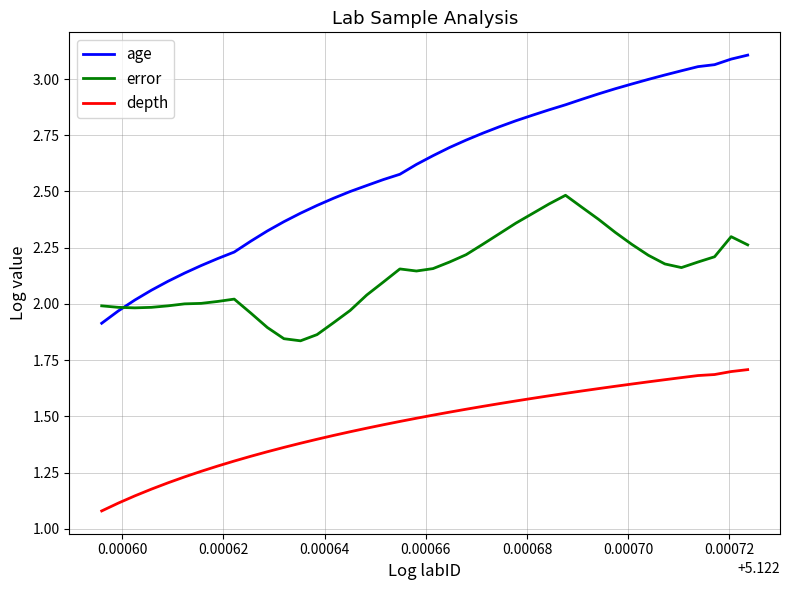

Which series has the largest total across all categories?

age